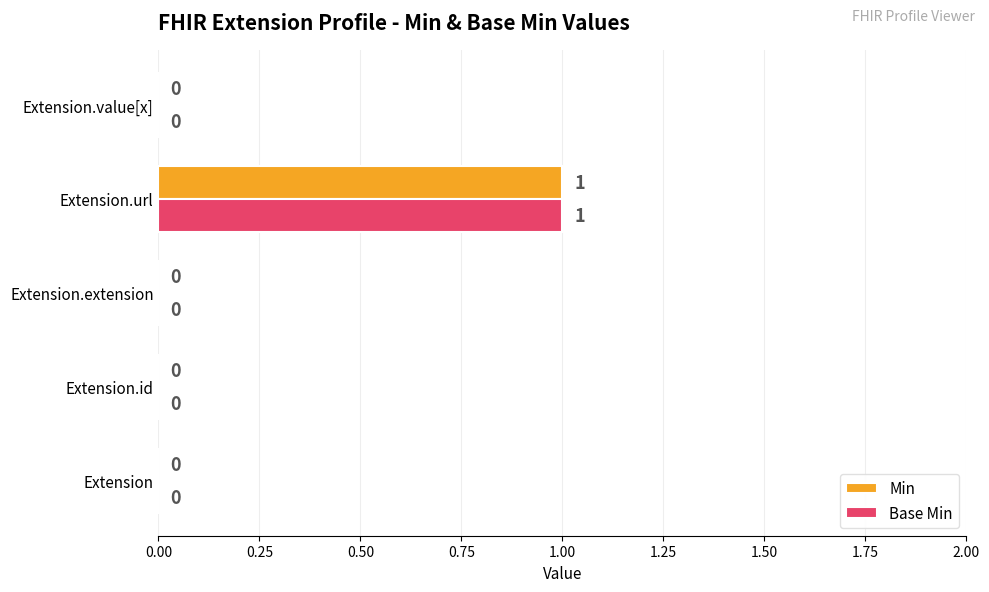

At which label does Min reach its peak?

Extension.url